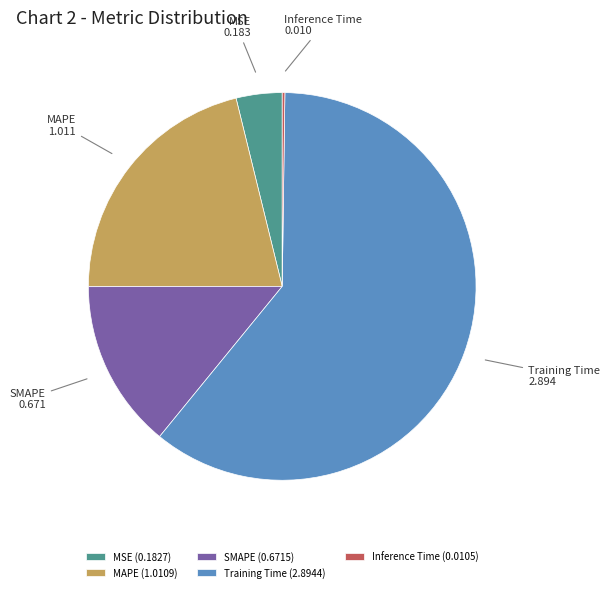

What is the ratio of the value at MAPE to the value at Training Time?

0.3